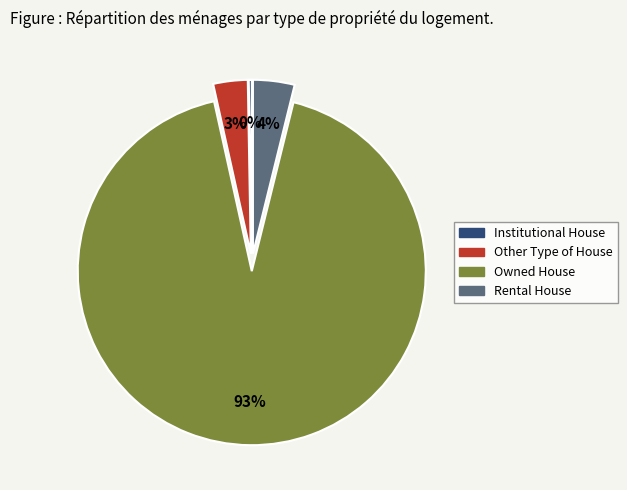

Which category has the biggest portion of the pie?

Owned House